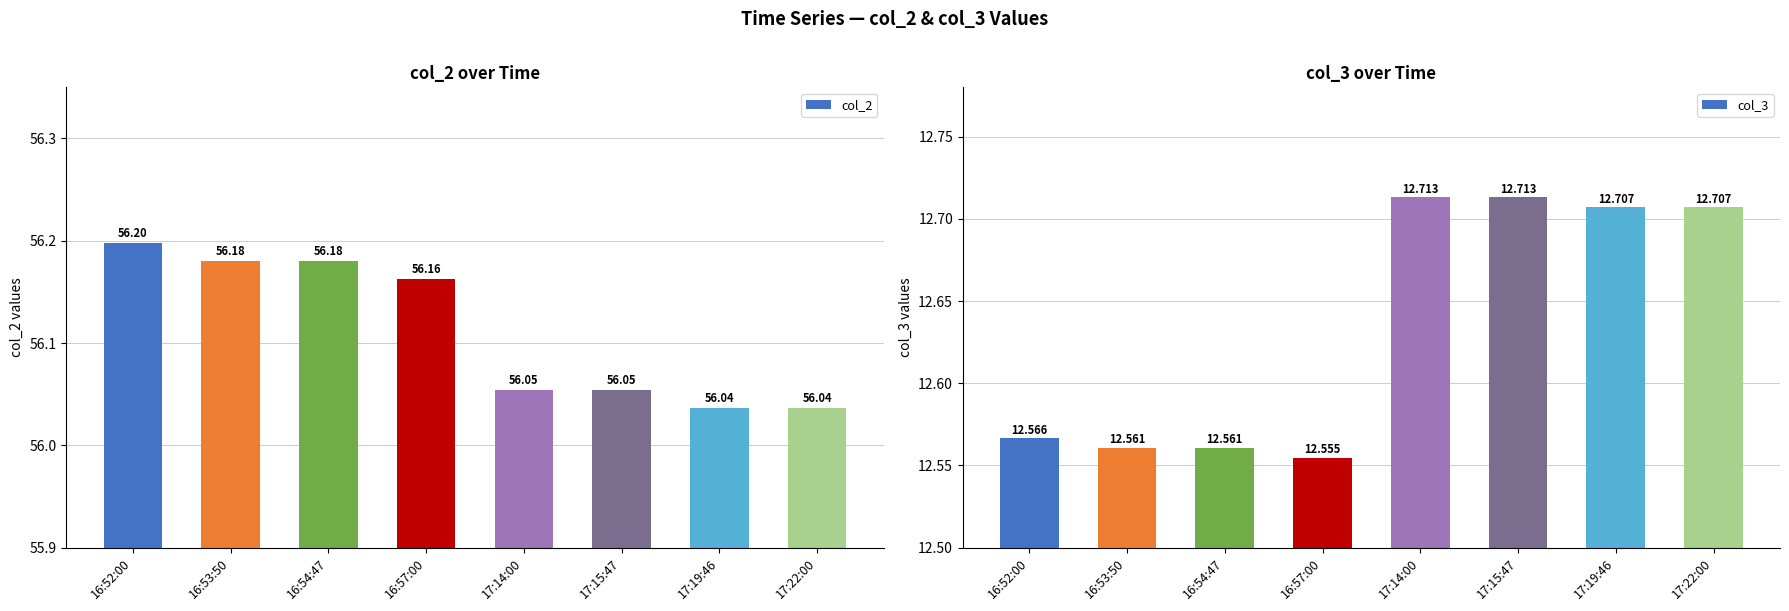

What is the value of the col_3 bar at the 1st from the left?

12.6